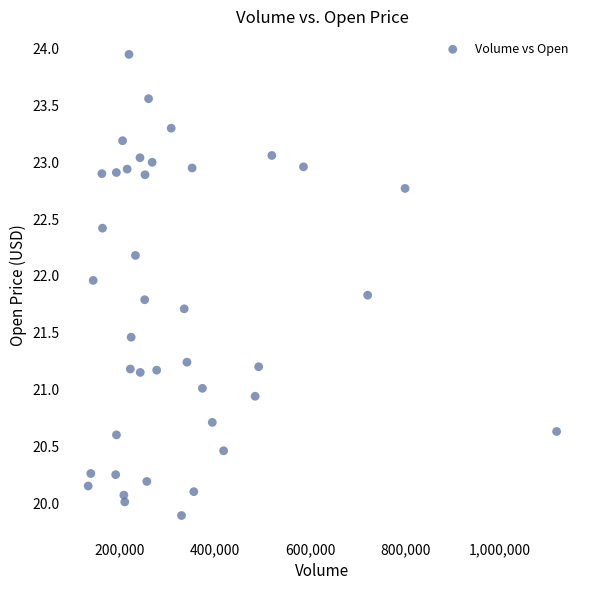

What is the range of X values (max minus min)?

985873.0